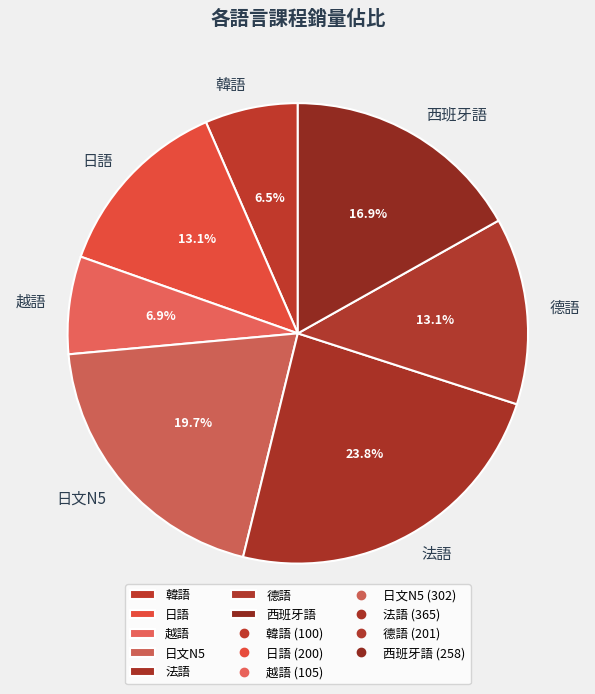

Is there a majority slice in this chart?

No